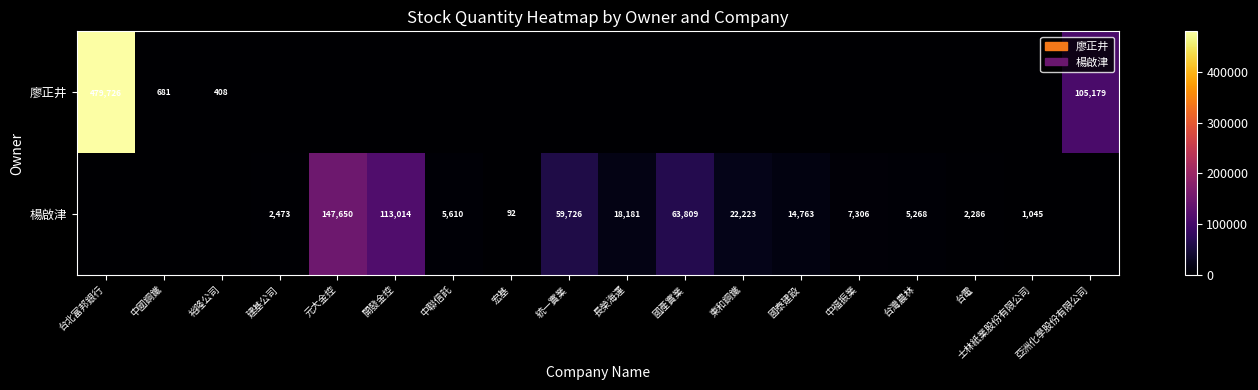

The 楊啟津 series shows 59726 at 統一實業. True or false?

True